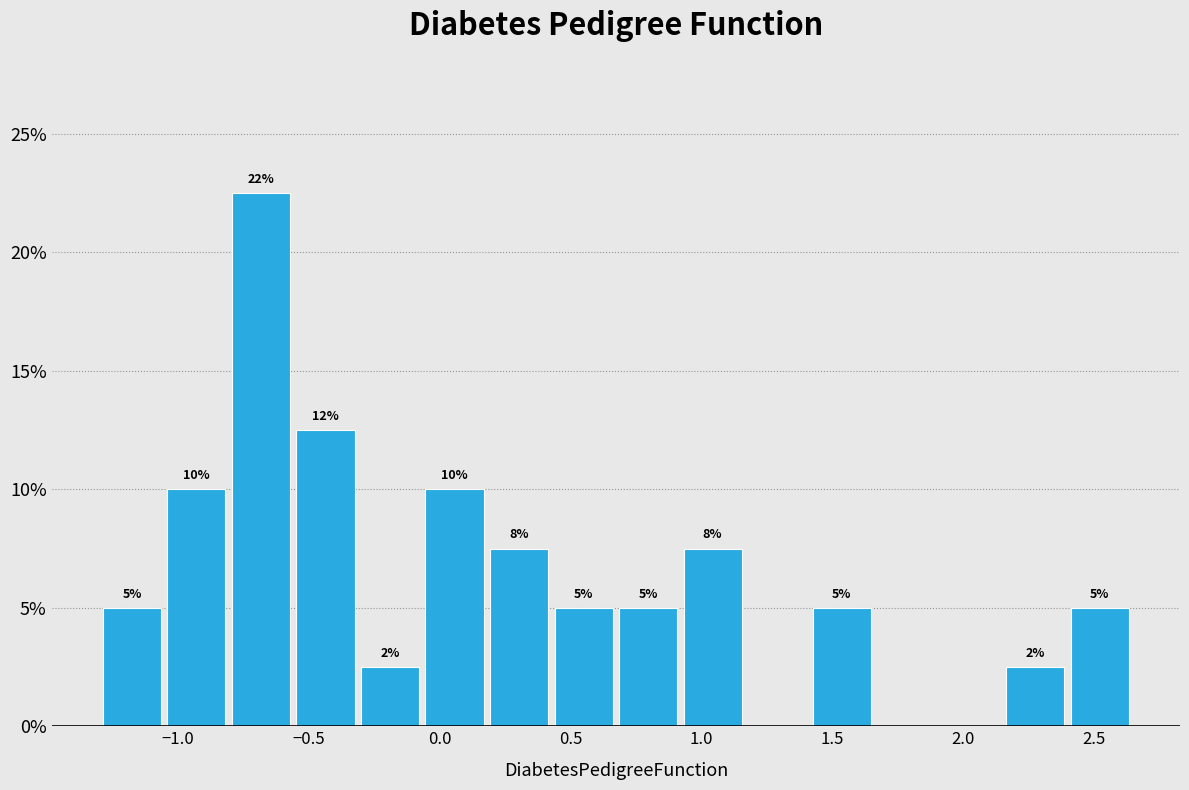

Which range on the x-axis has the tallest bar?

-0.80 to -0.55